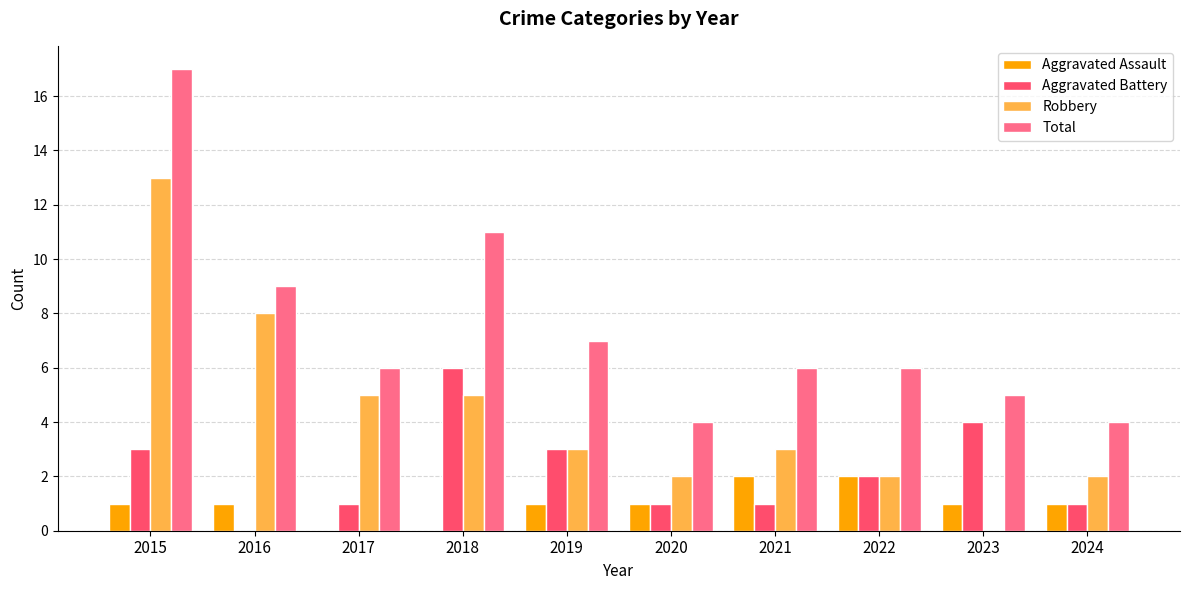

At which category is the sum across all series the highest?

2015